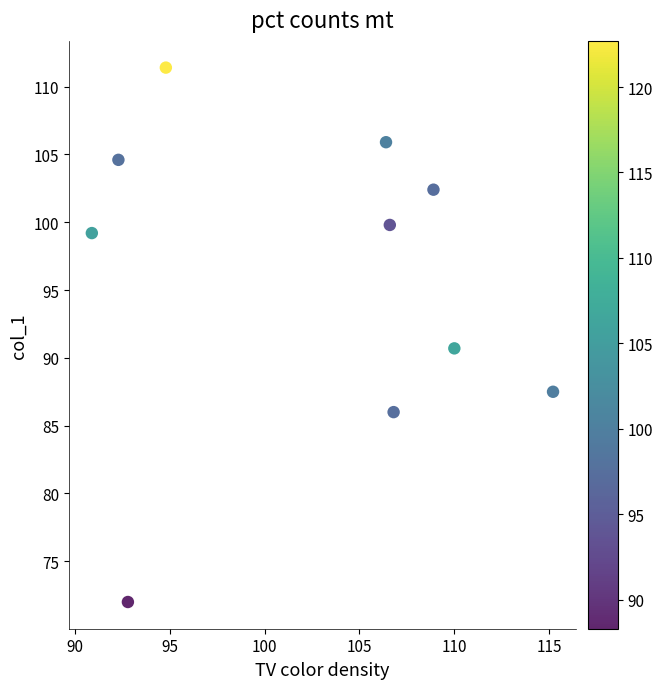

What is the average Y value?

96.0